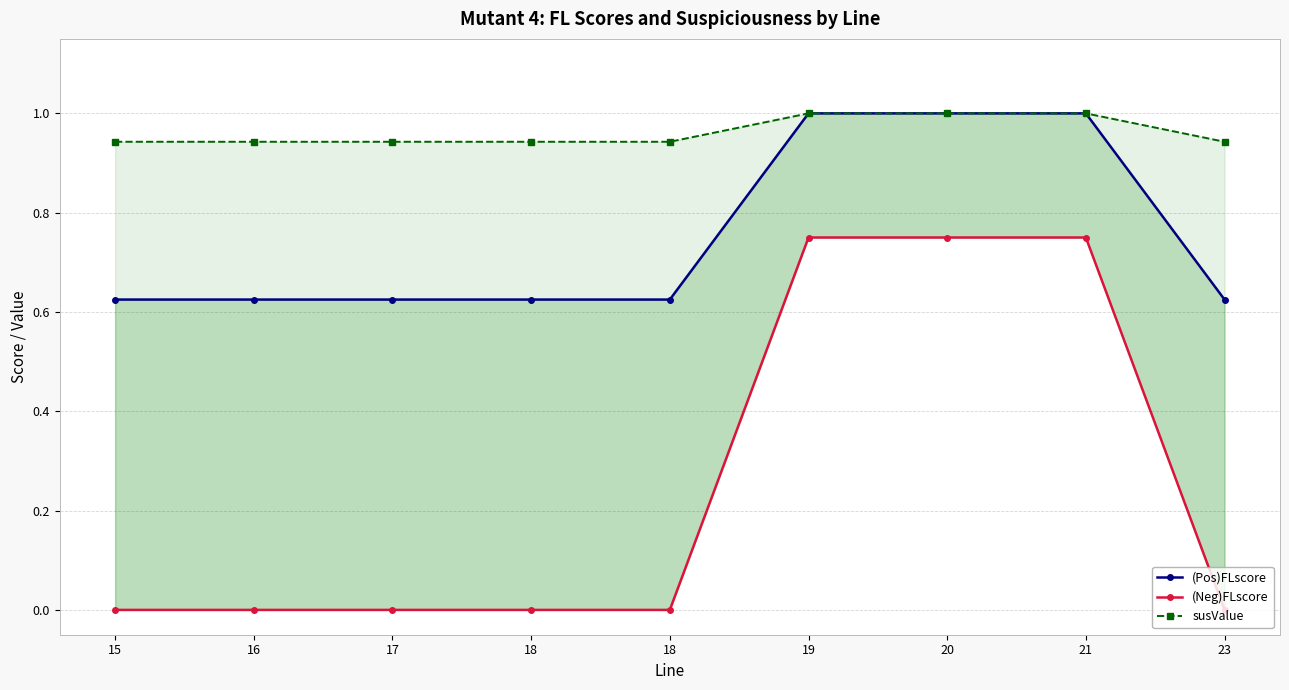

Where is (Neg)FLscore nearest to the value 0?

15